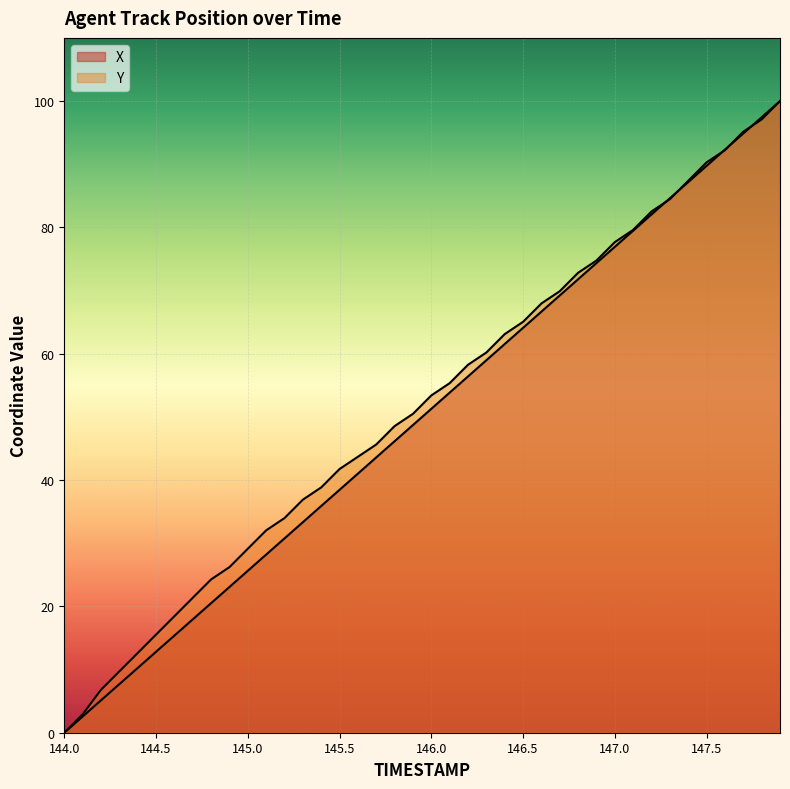

What is the difference between the maximum and minimum values in the X series?

100.0